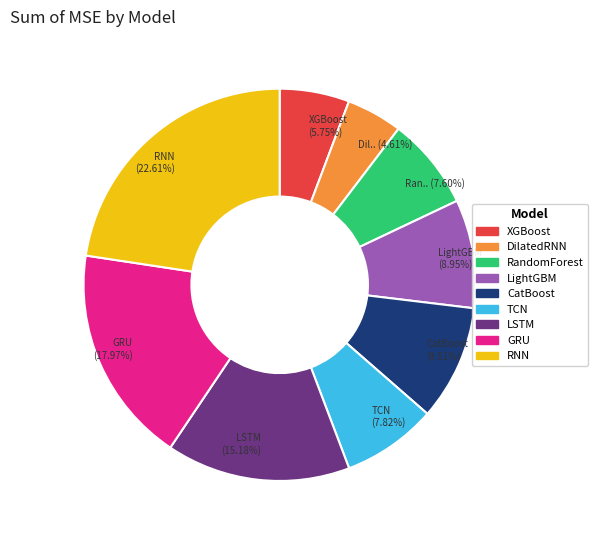

Combined, what portion of the pie is LSTM and RNN?

37.8%